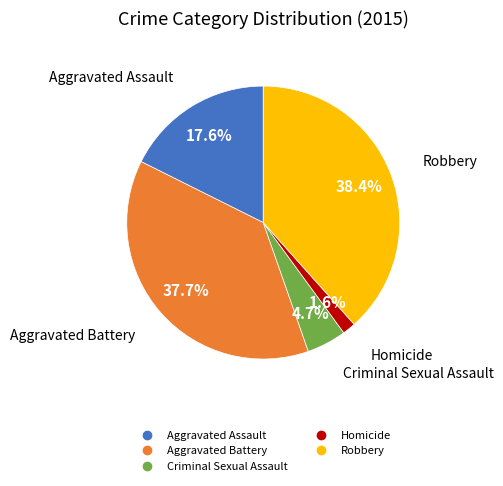

The Robbery slice represents 38% of the pie. True or false?

True